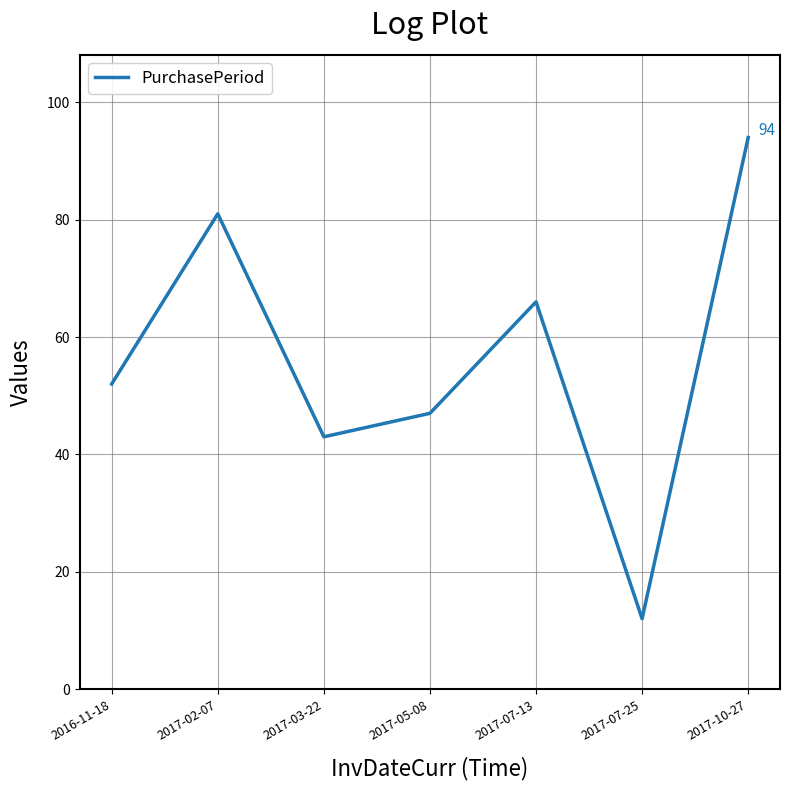

What position from the left is 2017-07-13?

5